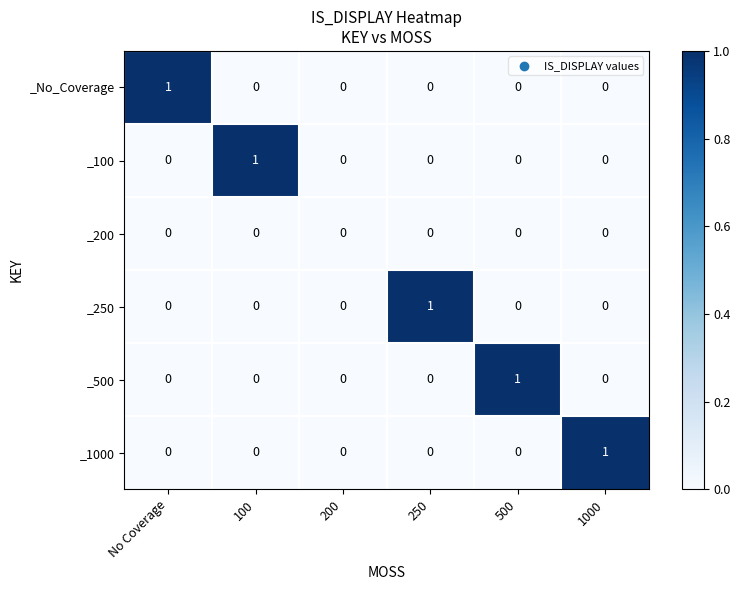

The _250 series shows -1 at 100. True or false?

False